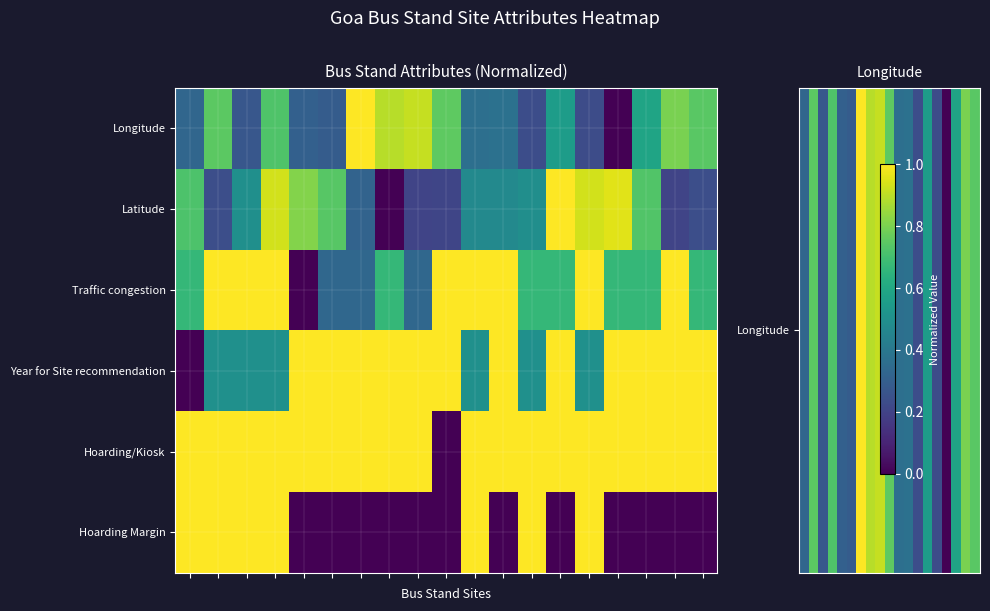

Reading left to right, extract all data points from this chart.

Longitude: 0.3	0.7	0.3	0.7	0.3	0.3	1.0	0.9	0.9	0.8	0.4	0.4	0.2	0.6	0.2	0.0	0.6	0.8	0.7
Latitude: 0.7	0.2	0.5	0.9	0.8	0.7	0.3	0.0	0.2	0.2	0.5	0.5	0.5	1.0	0.9	1.0	0.7	0.2	0.2
Traffic congestion: 0.7	1.0	1.0	1.0	0.0	0.3	0.3	0.7	0.3	1.0	1.0	1.0	0.7	0.7	1.0	0.7	0.7	1.0	0.7
Year for Site recommendation: 0.0	0.5	0.5	0.5	1.0	1.0	1.0	1.0	1.0	1.0	0.5	1.0	0.5	1.0	0.5	1.0	1.0	1.0	1.0
Hoarding/Kiosk: 1.0	1.0	1.0	1.0	1.0	1.0	1.0	1.0	1.0	0.0	1.0	1.0	1.0	1.0	1.0	1.0	1.0	1.0	1.0
Hoarding Margin: 1.0	1.0	1.0	1.0	0.0	0.0	0.0	0.0	0.0	0.0	1.0	0.0	1.0	0.0	1.0	0.0	0.0	0.0	0.0